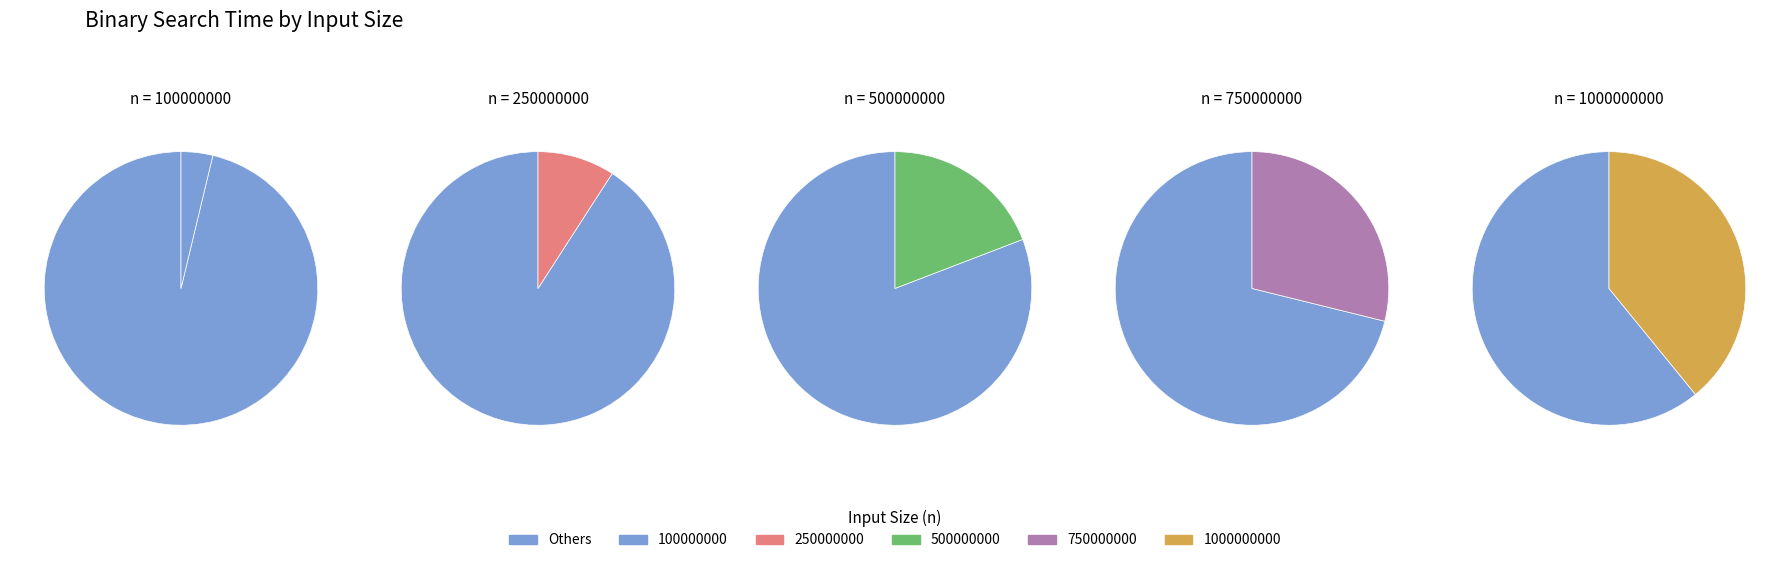

What percentage is the 250000000 slice, to the nearest percent?

9%